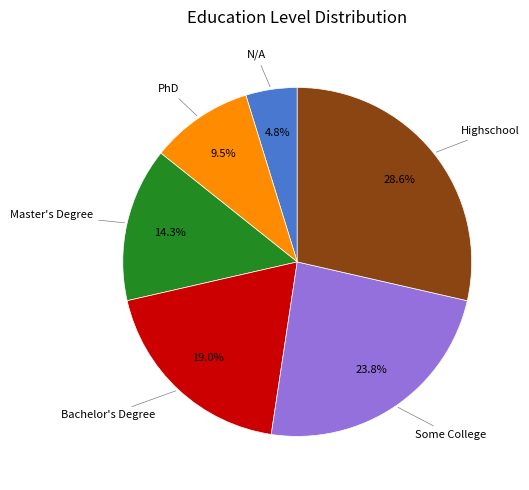

Does any single category account for the majority?

No